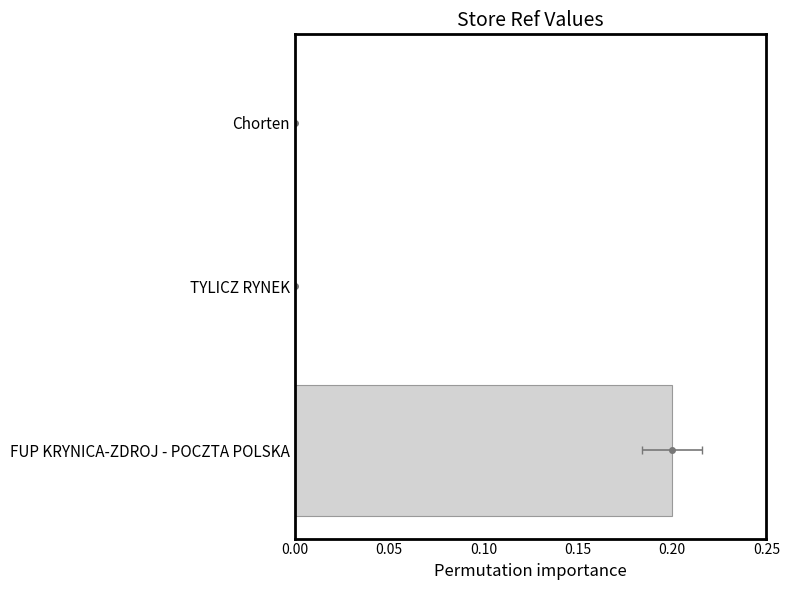

The value at 0.05 is 0.0. True or false?

True